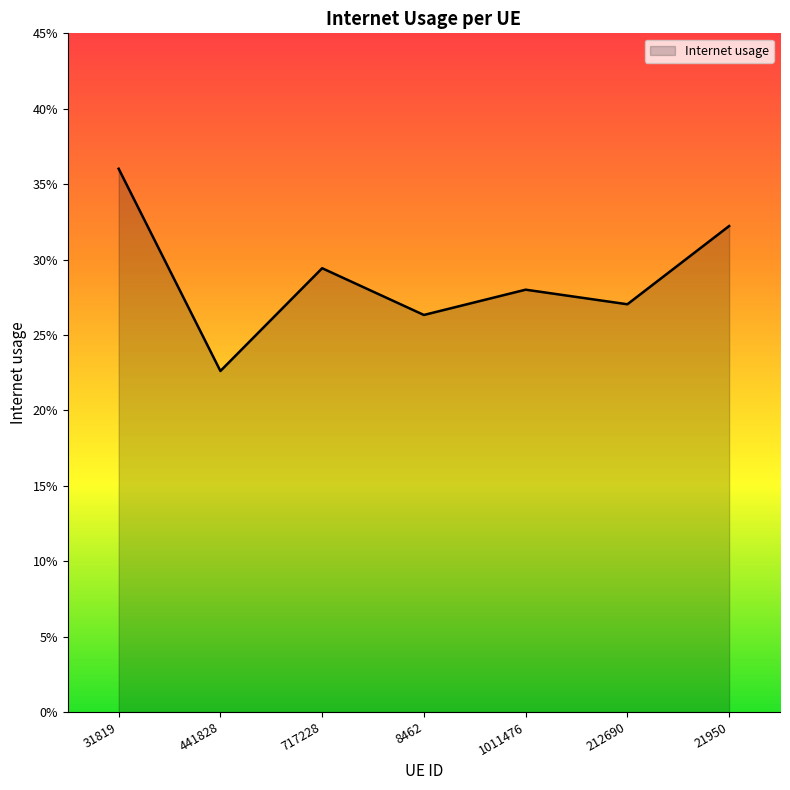

Which label corresponds to the smallest value in the chart?

441828